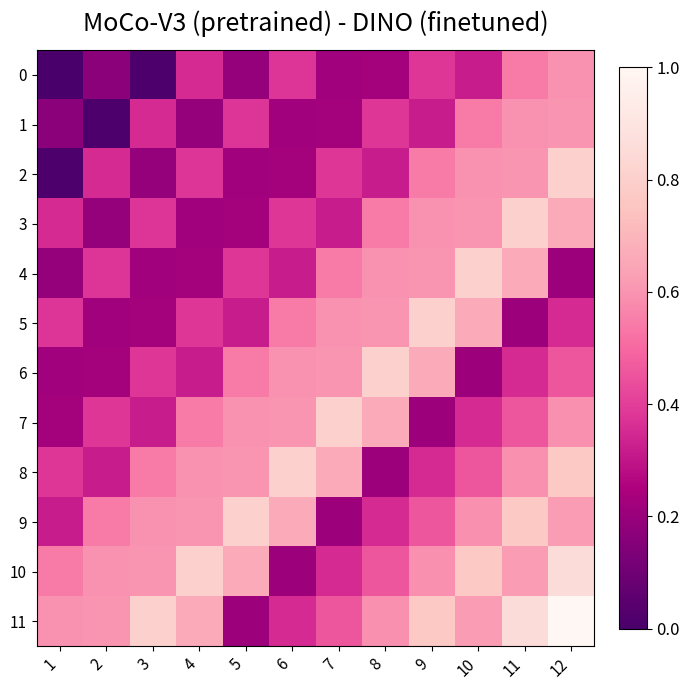

At which category is the sum across all series the highest?

12